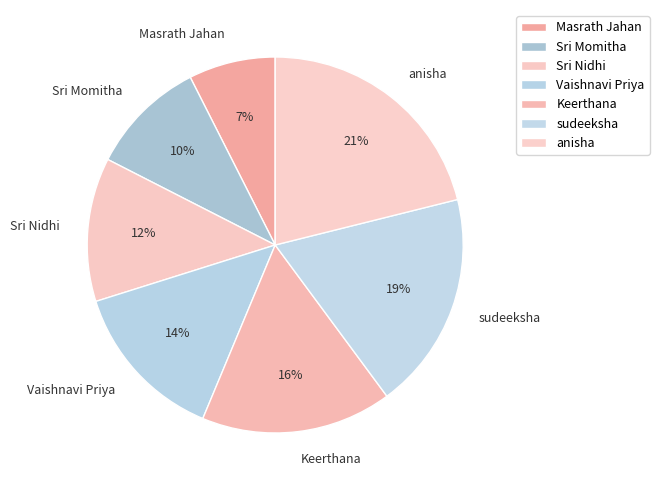

Count the number of slices in the pie.

7